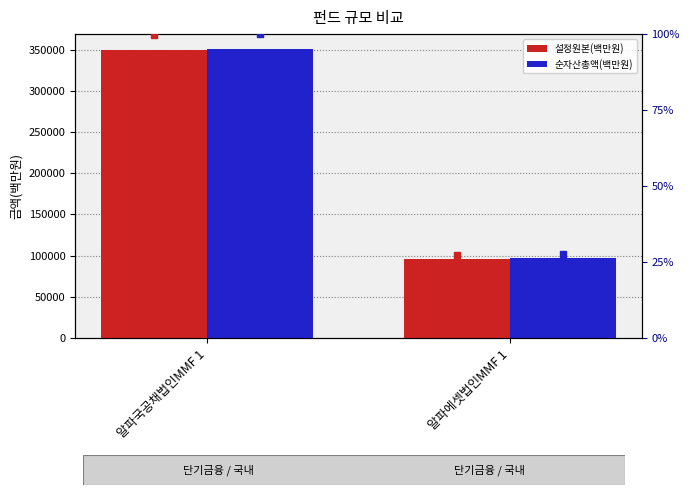

Which series has the largest Y range (max minus min)?

순자산총액(백만원)